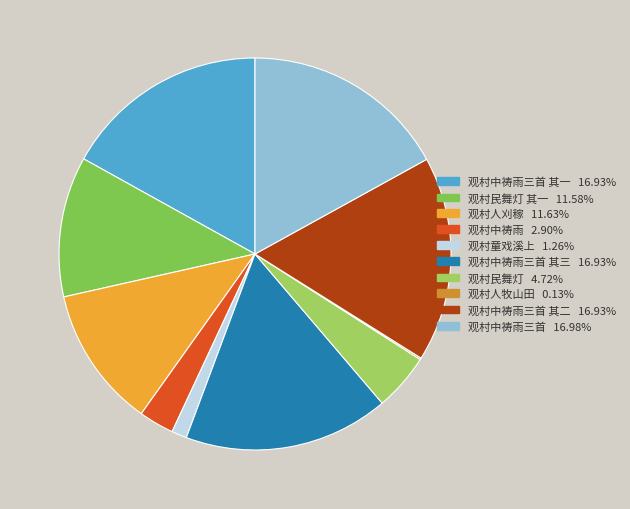

How many slices are in this pie chart?

10